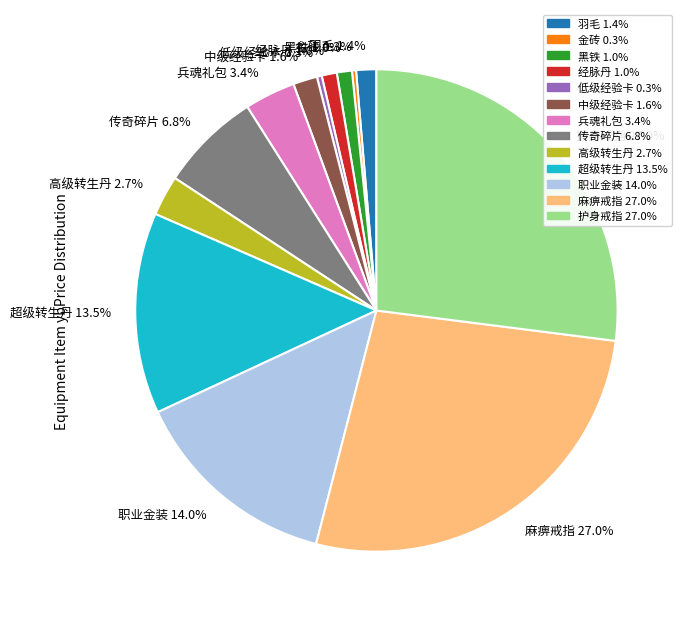

What portion of the pie excludes 传奇碎片 6.8%?

93.2%